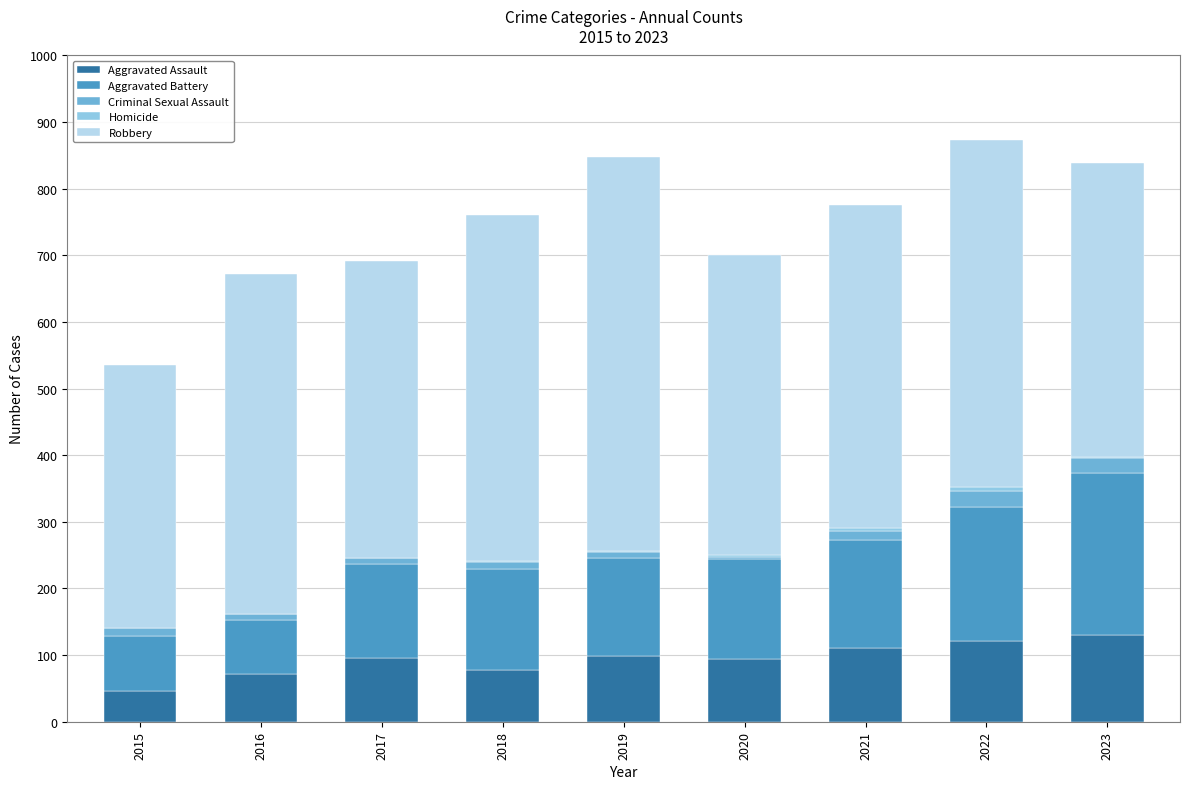

Does the chart contain stacked bars?

Yes